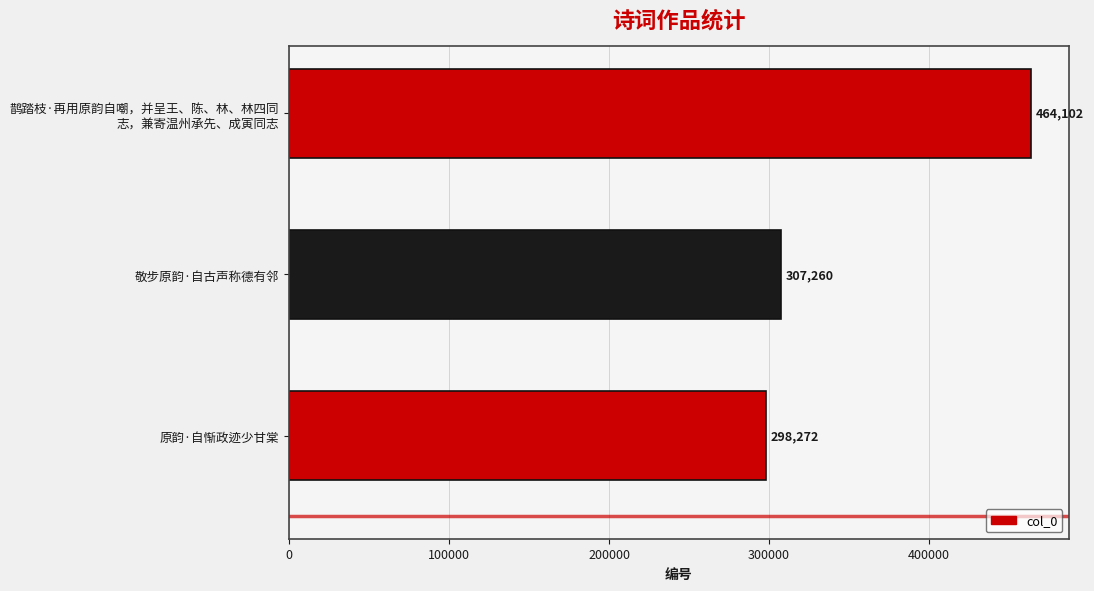

The value at 敬步原韵·自古声称德有邻 is 90236. True or false?

False